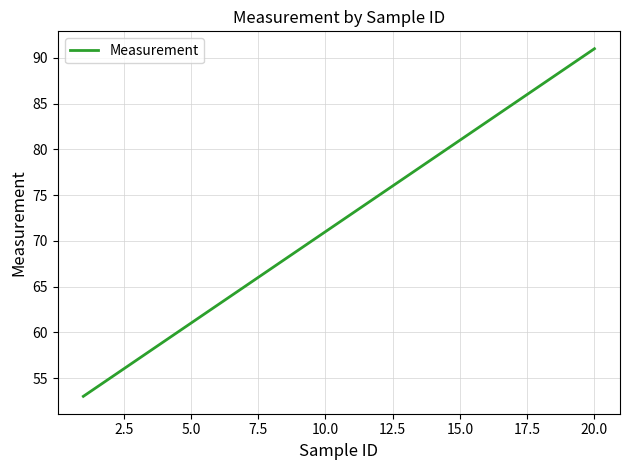

What is the smallest value displayed?

53